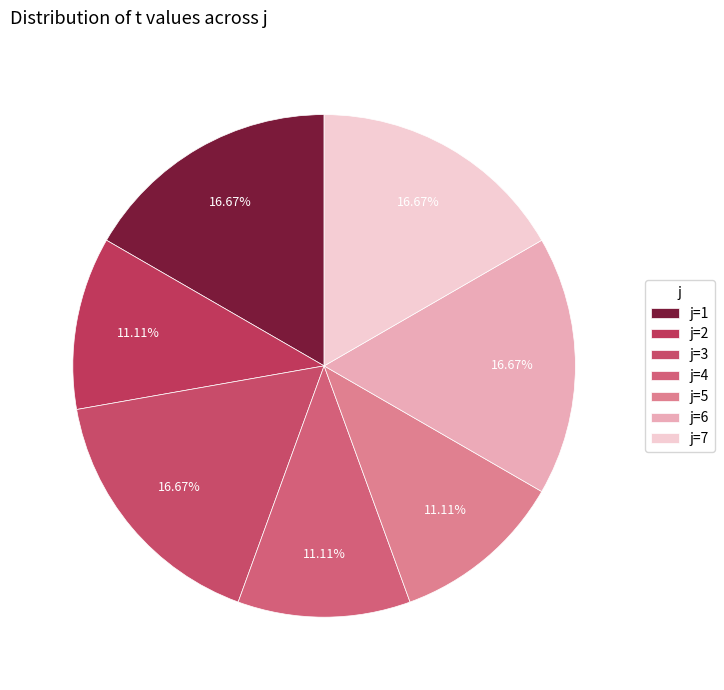

Which slice is the smallest?

2